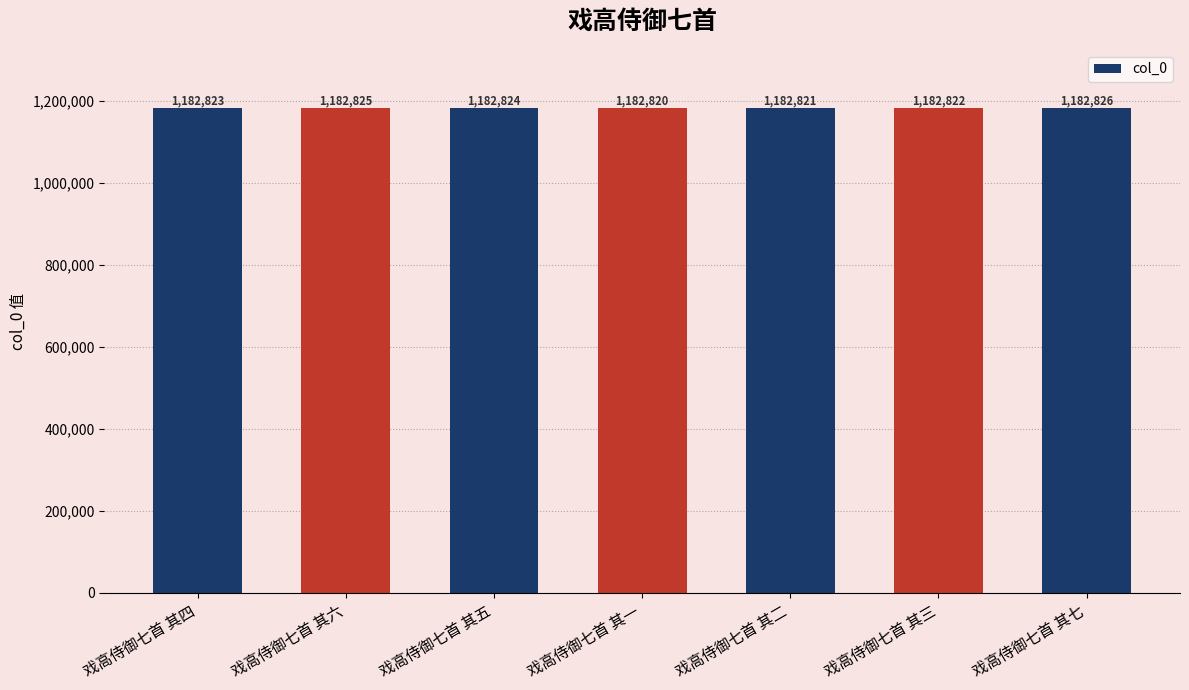

Is it true that the value at 戏高侍御七首 其六 is 1777306?

False